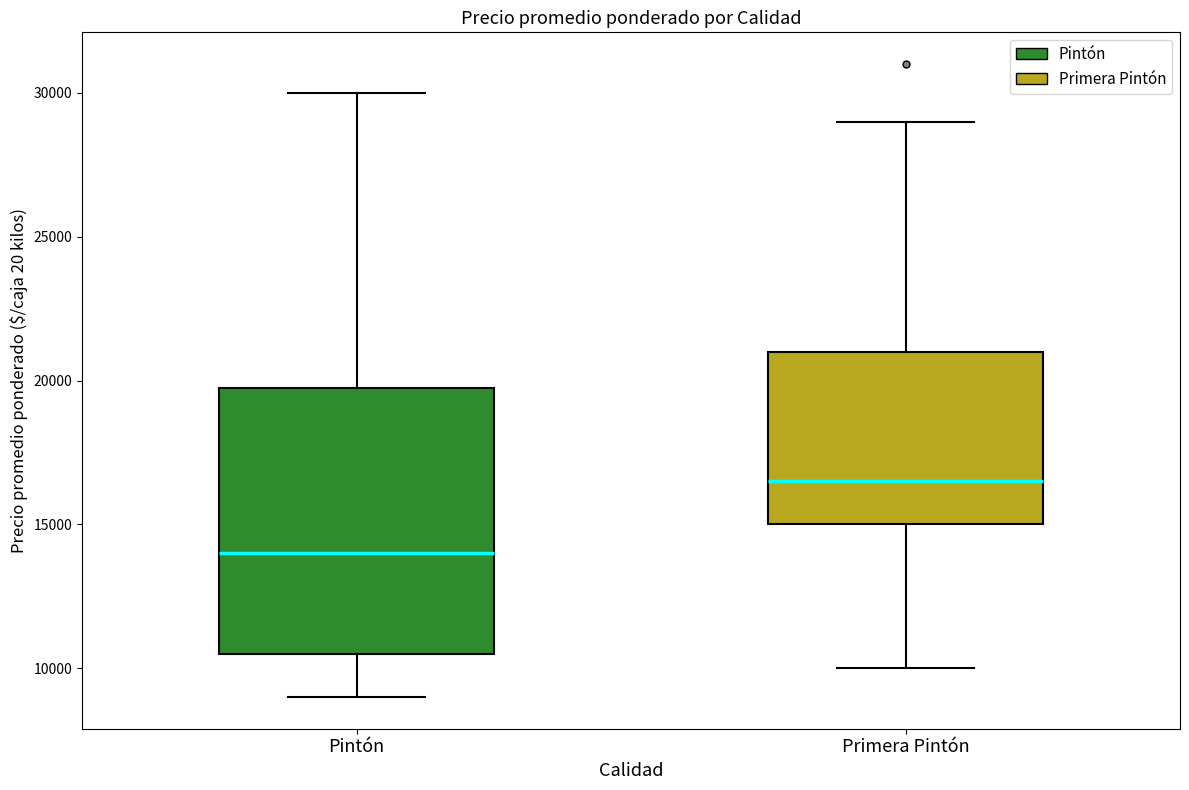

Comparing the boxes themselves (not the whiskers), which one is the tallest?

Pintón